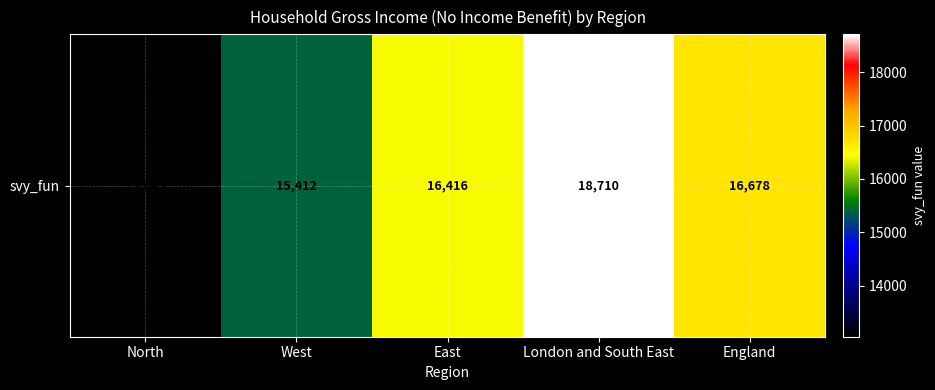

Which label corresponds to the smallest value in the chart?

North